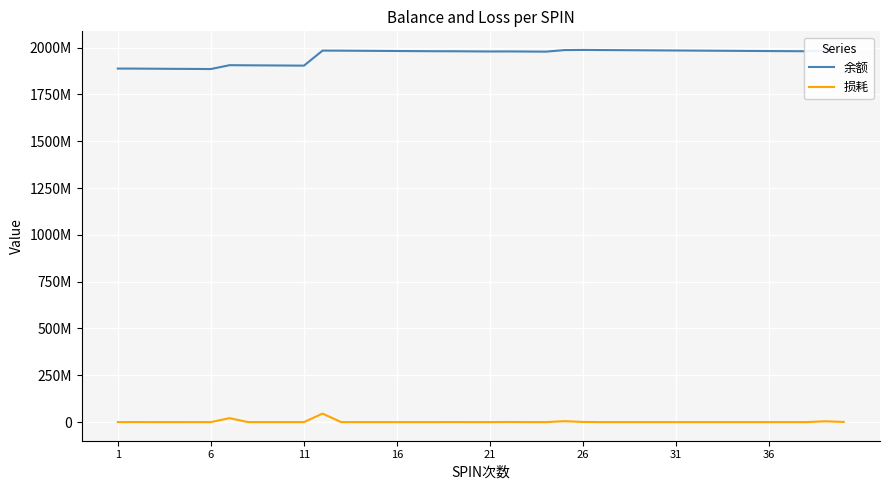

Does the chart display data point markers on the line(s)?

No